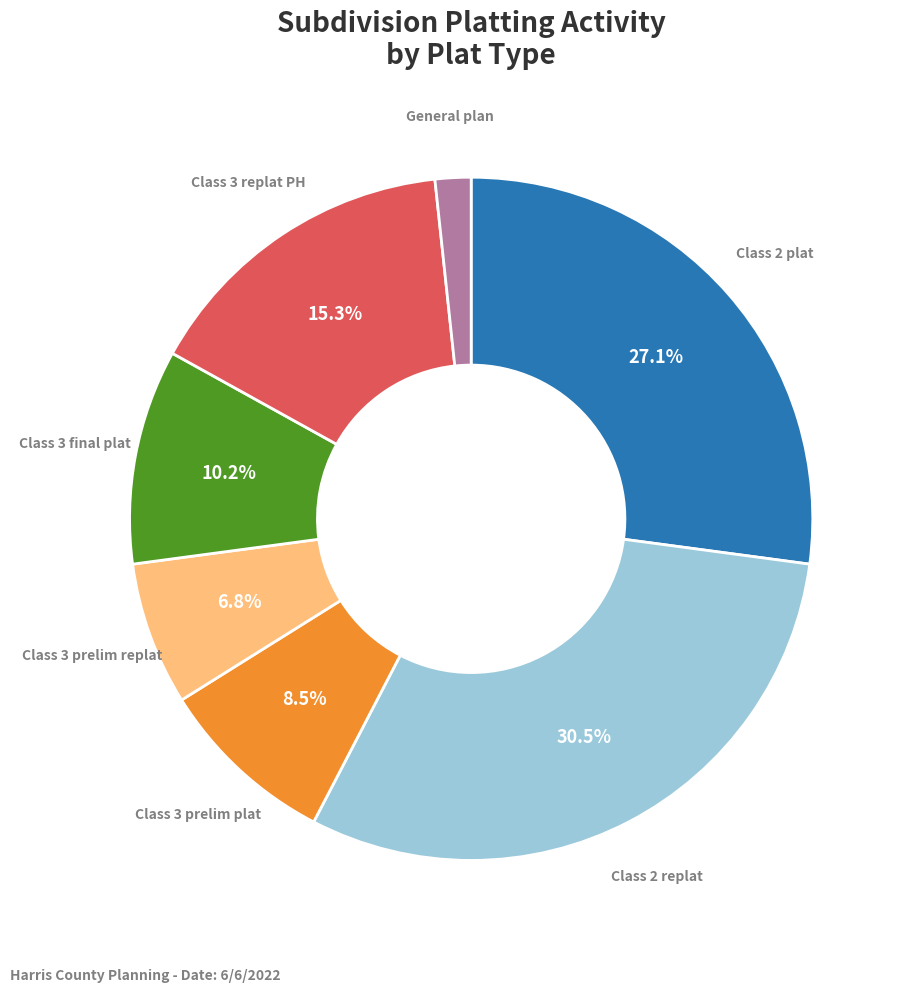

Is there a majority slice in this chart?

No